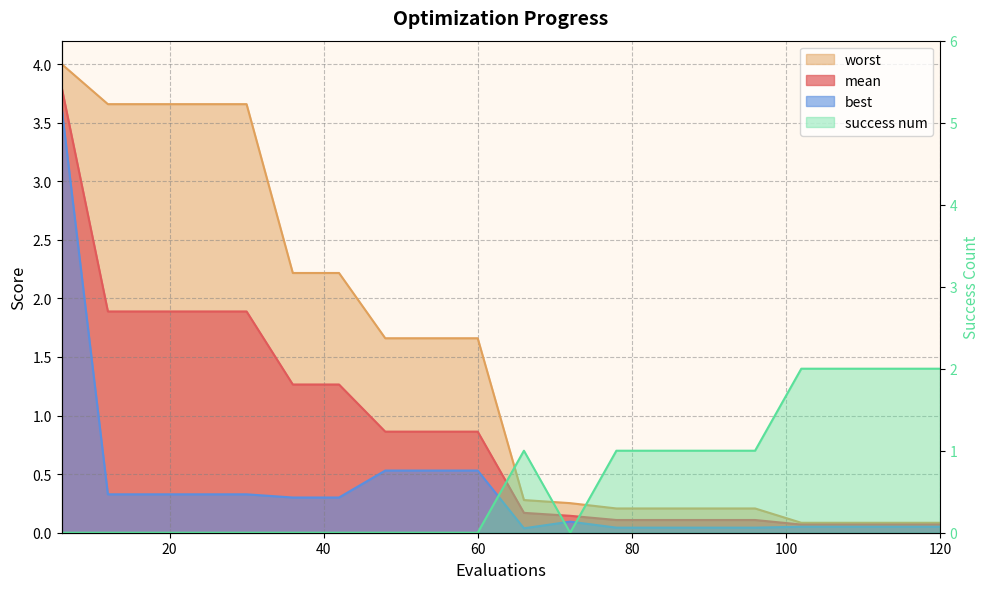

At which label does success num reach its peak?

102